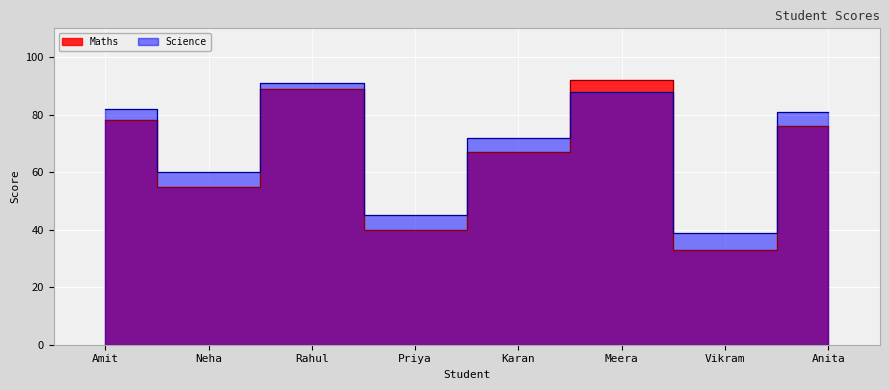

What is the highest value of the Science series?

91